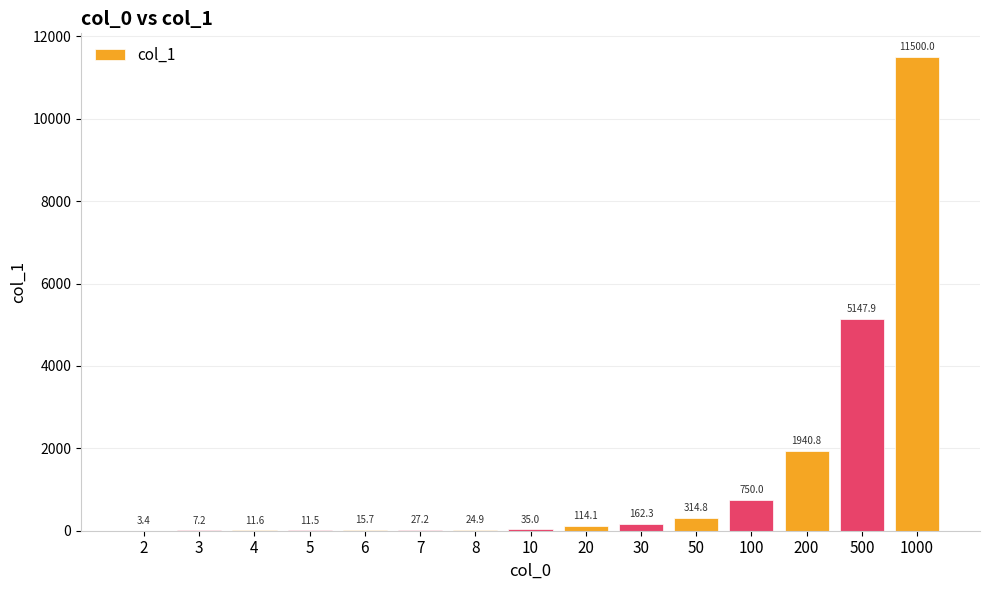

How many categories are shown in the chart?

15